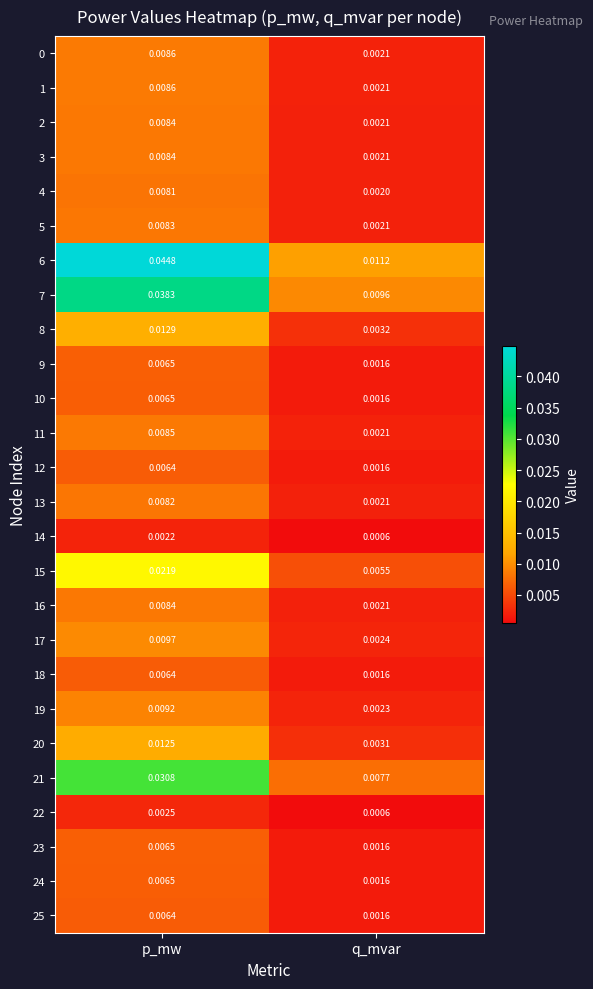

At which label is 7 closest to 0?

q_mvar